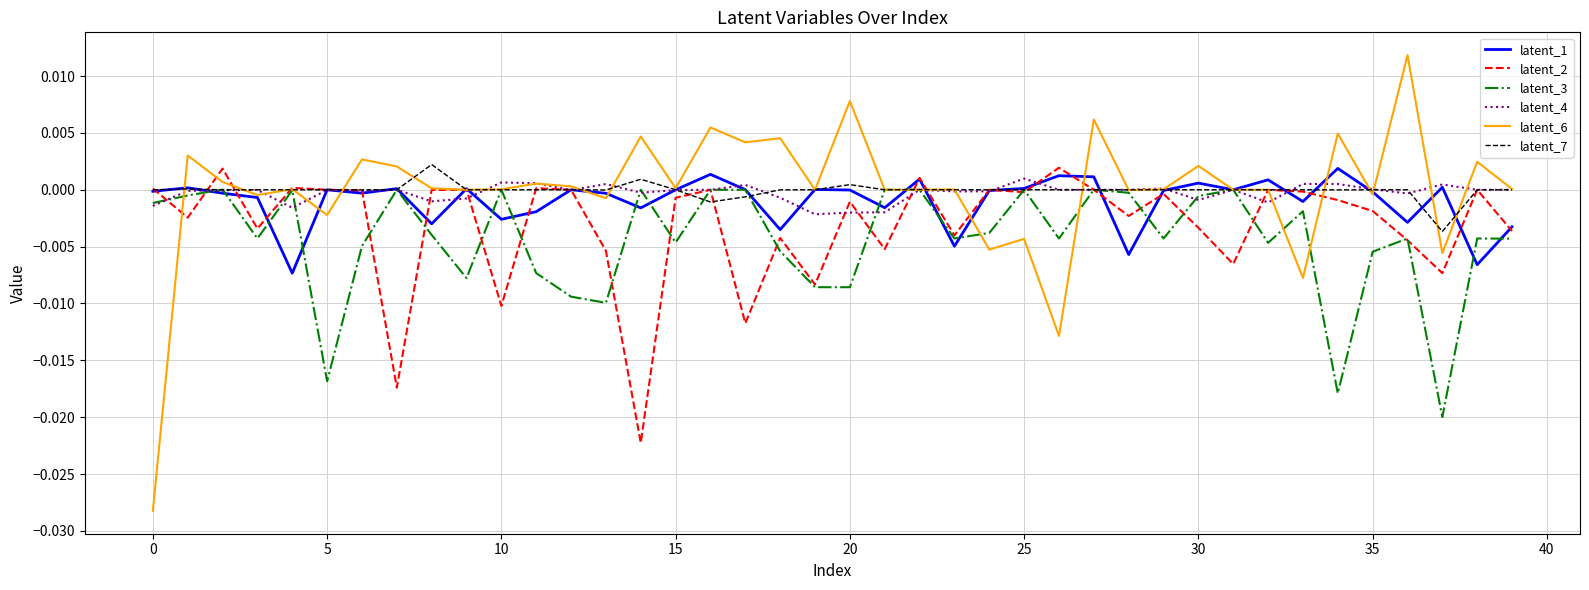

How many distinct data groups are displayed?

6